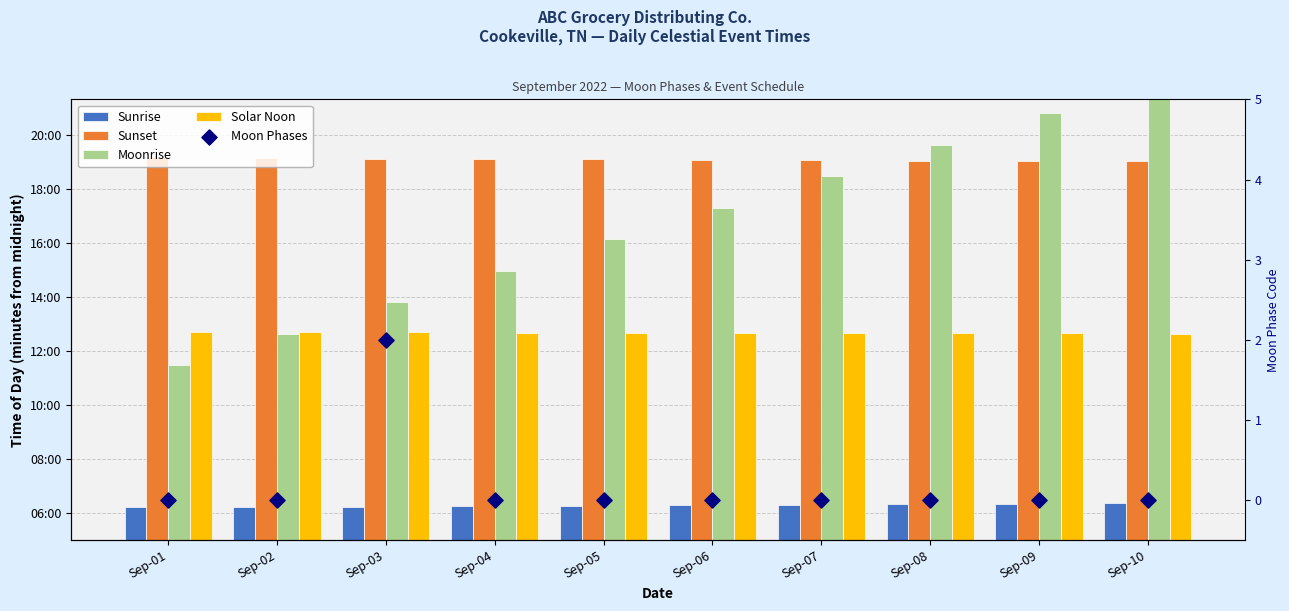

At which category is the sum across all series the highest?

Sep-10